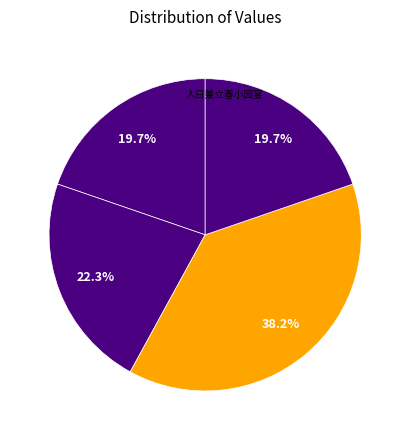

How many segments does this pie chart have?

4